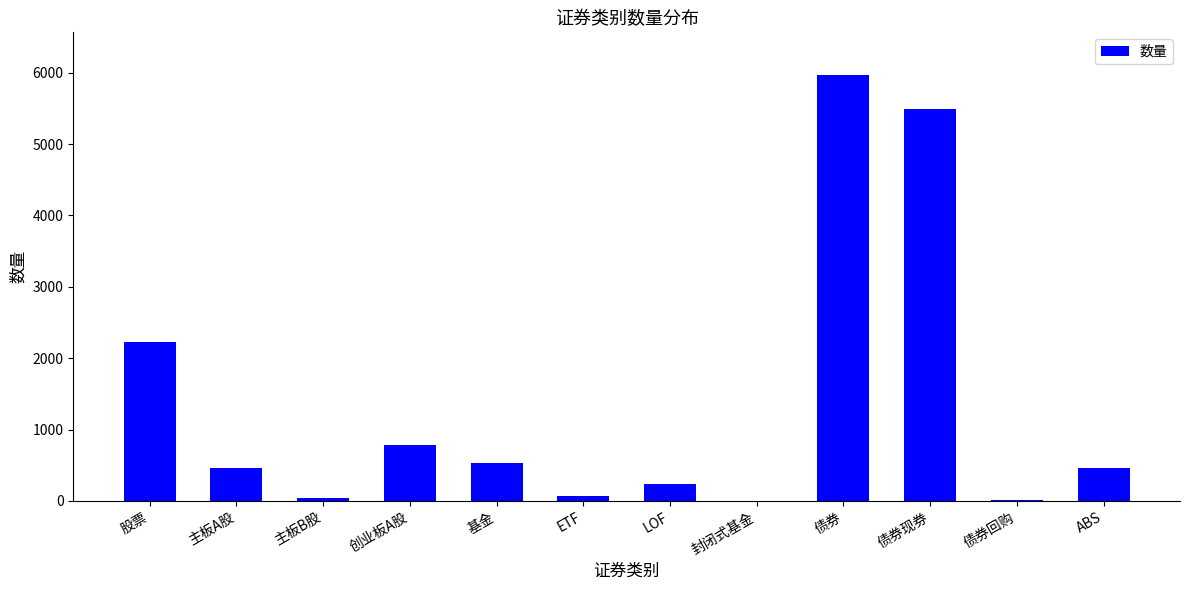

What is the greatest value displayed?

5970